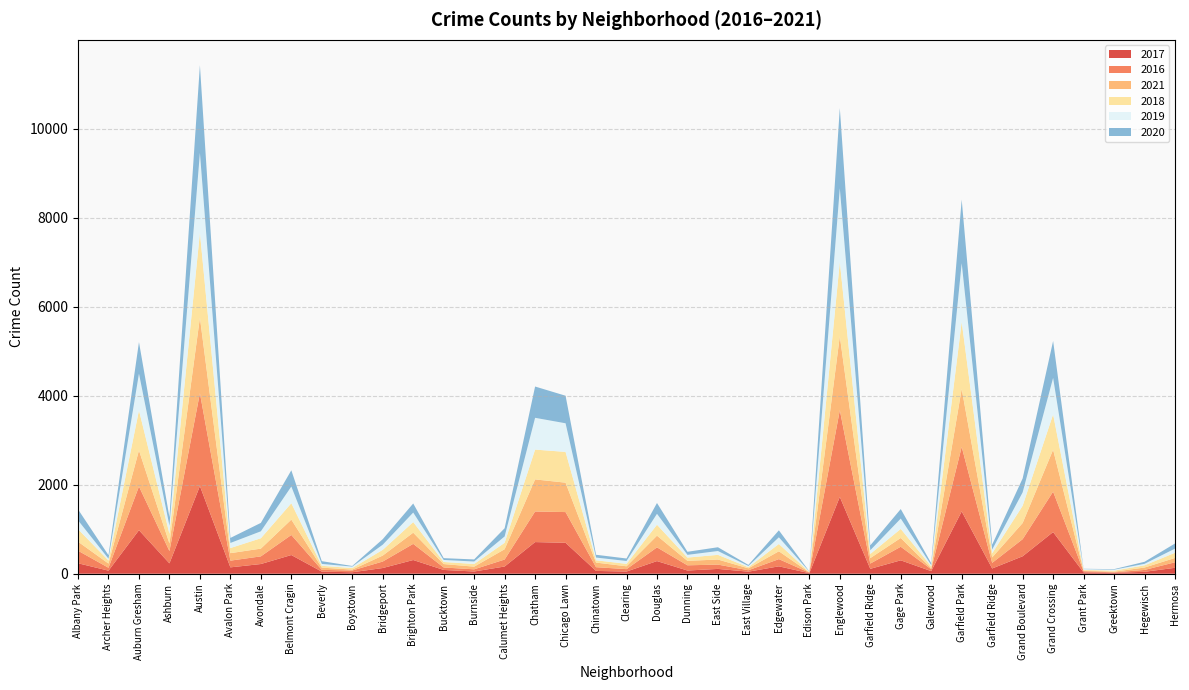

Reading left to right, transcribe all the data shown in this chart.

2017: Albany Park=235	Archer Heights=69	Auburn Gresham=978	Ashburn=233	Austin=1971	Avalon Park=143	Avondale=218	Belmont Cragin=420	Beverly=47	Boystown=33	Bridgeport=128	Brighton Park=308	Bucktown=85	Burnside=50	Calumet Heights=162	Chatham=711	Chicago Lawn=695	Chinatown=63	Clearing=49	Douglas=284	Dunning=72	East Side=108	East Village=46	Edgewater=166	Edison Park=12	Englewood=1727	Garfield Ridge=110	Gage Park=301	Galewood=58	Garfield Park=1401	Garfield Ridge=118	Grand Boulevard=392	Grand Crossing=936	Grant Park=30	Greektown=20	Hegewisch=43	Hermosa=133
2016: Albany Park=282	Archer Heights=65	Auburn Gresham=983	Ashburn=276	Austin=2086	Avalon Park=151	Avondale=172	Belmont Cragin=451	Beverly=40	Boystown=39	Bridgeport=146	Brighton Park=363	Bucktown=55	Burnside=49	Calumet Heights=157	Chatham=687	Chicago Lawn=690	Chinatown=84	Clearing=54	Douglas=308	Dunning=117	East Side=97	East Village=32	Edgewater=162	Edison Park=12	Englewood=1948	Garfield Ridge=118	Gage Park=305	Galewood=42	Garfield Park=1449	Garfield Ridge=126	Grand Boulevard=384	Grand Crossing=908	Grant Park=26	Greektown=11	Hegewisch=42	Hermosa=124
2021: Albany Park=203	Archer Heights=94	Auburn Gresham=811	Ashburn=170	Austin=1696	Avalon Park=168	Avondale=174	Belmont Cragin=345	Beverly=50	Boystown=21	Bridgeport=134	Brighton Park=251	Bucktown=77	Burnside=60	Calumet Heights=231	Chatham=721	Chicago Lawn=661	Chinatown=103	Clearing=64	Douglas=263	Dunning=100	East Side=114	East Village=43	Edgewater=176	Edison Park=6	Englewood=1660	Garfield Ridge=123	Gage Park=197	Galewood=25	Garfield Park=1303	Garfield Ridge=123	Grand Boulevard=363	Grand Crossing=941	Grant Park=15	Greektown=14	Hegewisch=54	Hermosa=97
2018: Albany Park=281	Archer Heights=69	Auburn Gresham=898	Ashburn=218	Austin=1911	Avalon Park=115	Avondale=233	Belmont Cragin=368	Beverly=41	Boystown=34	Bridgeport=129	Brighton Park=239	Bucktown=47	Burnside=60	Calumet Heights=145	Chatham=670	Chicago Lawn=691	Chinatown=52	Clearing=55	Douglas=246	Dunning=74	East Side=105	East Village=26	Edgewater=164	Edison Park=9	Englewood=1671	Garfield Ridge=93	Gage Park=204	Galewood=41	Garfield Park=1507	Garfield Ridge=93	Grand Boulevard=388	Grand Crossing=795	Grant Park=15	Greektown=24	Hegewisch=49	Hermosa=117
2019: Albany Park=199	Archer Heights=41	Auburn Gresham=826	Ashburn=180	Austin=1792	Avalon Park=114	Avondale=156	Belmont Cragin=375	Beverly=42	Boystown=33	Bridgeport=115	Brighton Park=213	Bucktown=45	Burnside=55	Calumet Heights=142	Chatham=714	Chicago Lawn=643	Chinatown=61	Clearing=64	Douglas=245	Dunning=61	East Side=86	East Village=27	Edgewater=150	Edison Park=8	Englewood=1654	Garfield Ridge=83	Gage Park=232	Galewood=28	Garfield Park=1317	Garfield Ridge=83	Grand Boulevard=301	Grand Crossing=820	Grant Park=18	Greektown=22	Hegewisch=34	Hermosa=93
2020: Albany Park=246	Archer Heights=78	Auburn Gresham=708	Ashburn=193	Austin=1968	Avalon Park=113	Avondale=189	Belmont Cragin=365	Beverly=62	Boystown=14	Bridgeport=124	Brighton Park=204	Bucktown=41	Burnside=47	Calumet Heights=185	Chatham=703	Chicago Lawn=619	Chinatown=63	Clearing=56	Douglas=243	Dunning=69	East Side=85	East Village=24	Edgewater=157	Edison Park=5	Englewood=1802	Garfield Ridge=110	Gage Park=214	Galewood=43	Garfield Park=1429	Garfield Ridge=110	Grand Boulevard=313	Grand Crossing=829	Grant Park=7	Greektown=12	Hegewisch=46	Hermosa=115